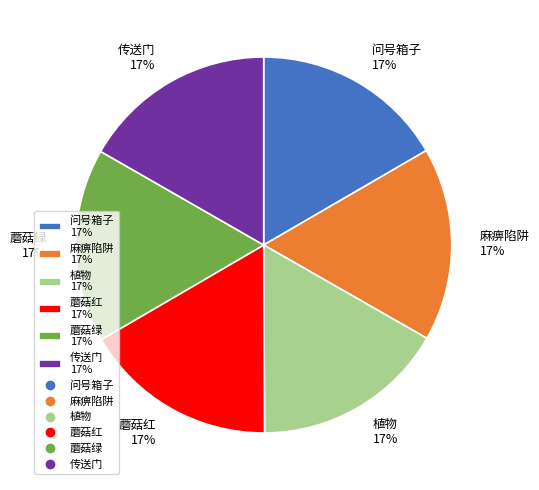

To the nearest percent, what percentage of the pie is 传送门?

17%